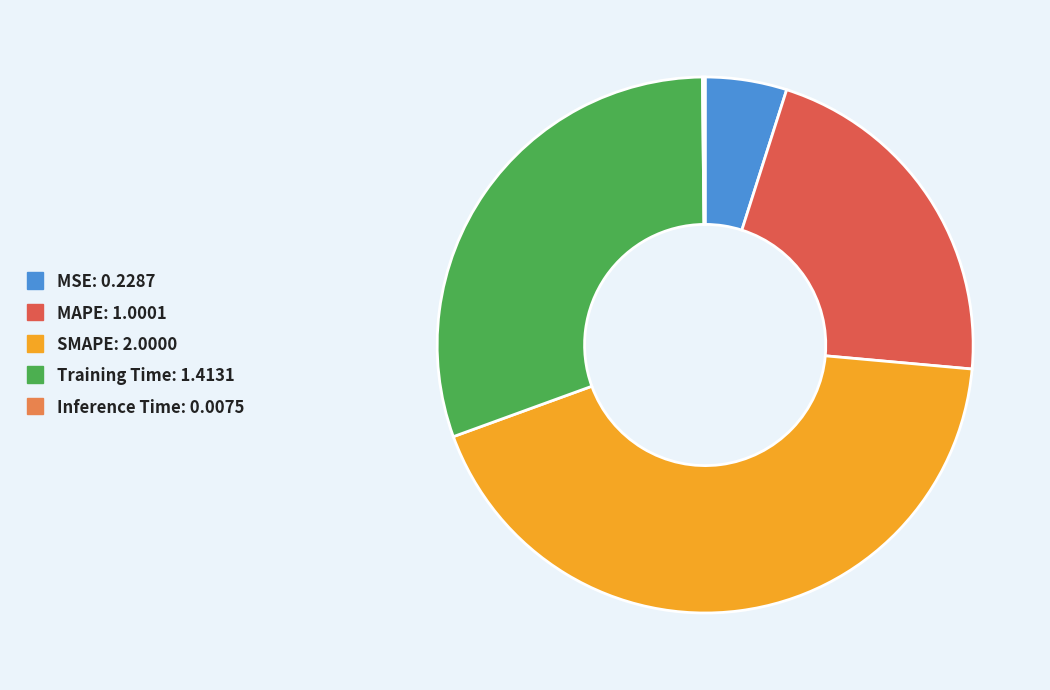

Is there a majority slice in this chart?

No